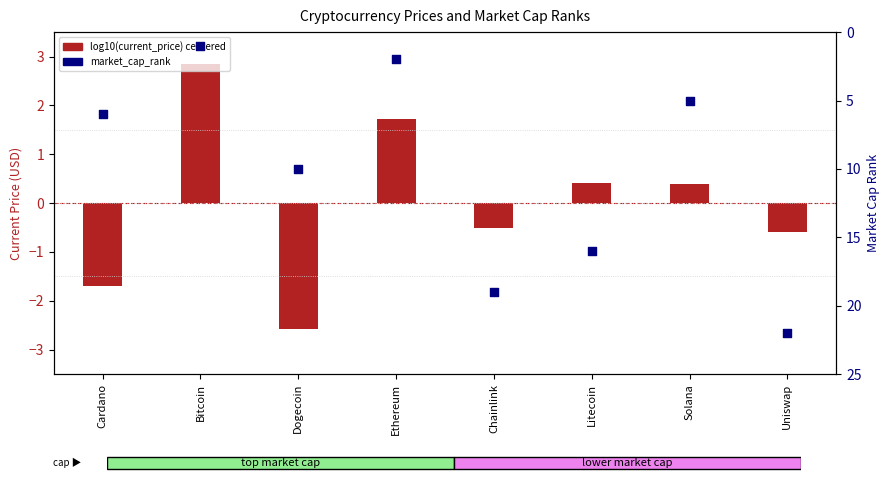

Which series contains the lowest Y value?

log10(current_price) centered